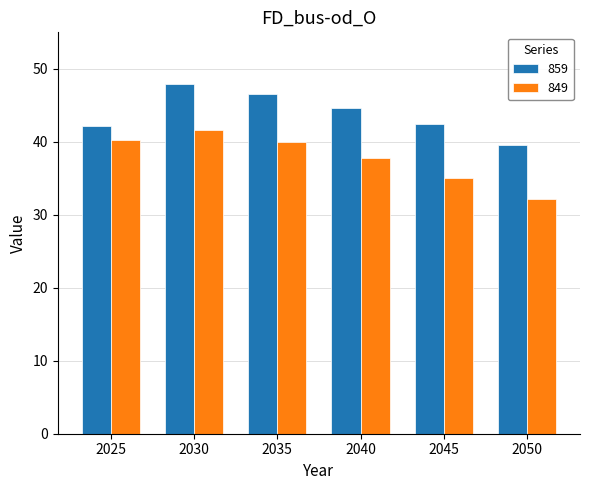

How many data points in 859 are less than 44?

3